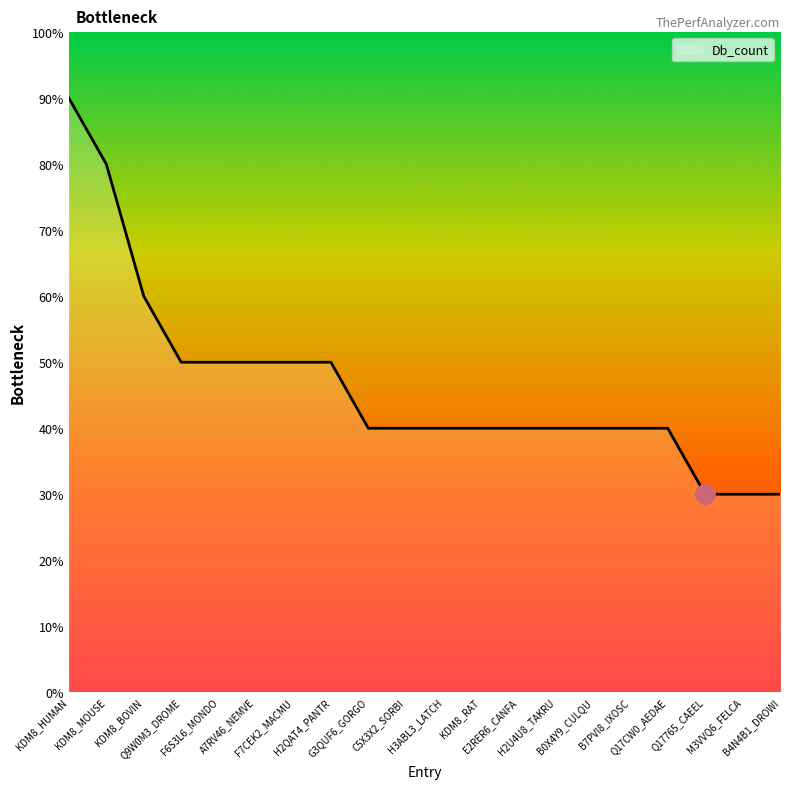

Is this an area chart (filled region under the line)?

Yes